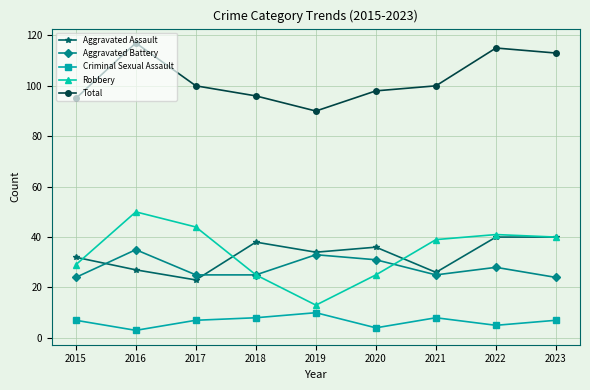

What is the total value across all series at 2023?

224